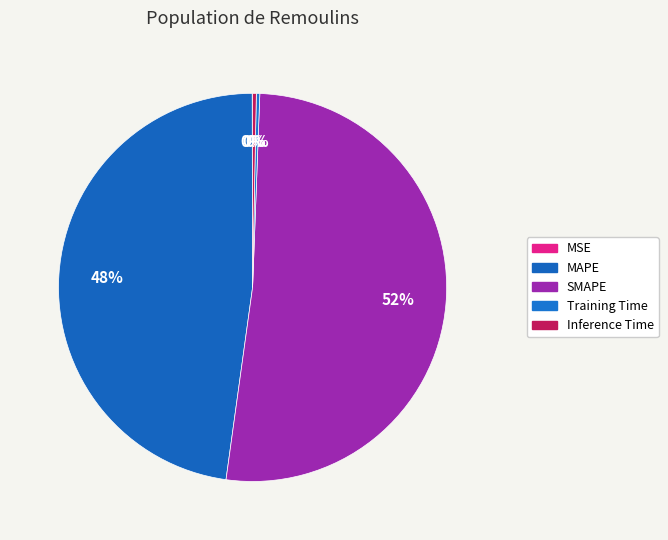

Which slice is the largest?

SMAPE